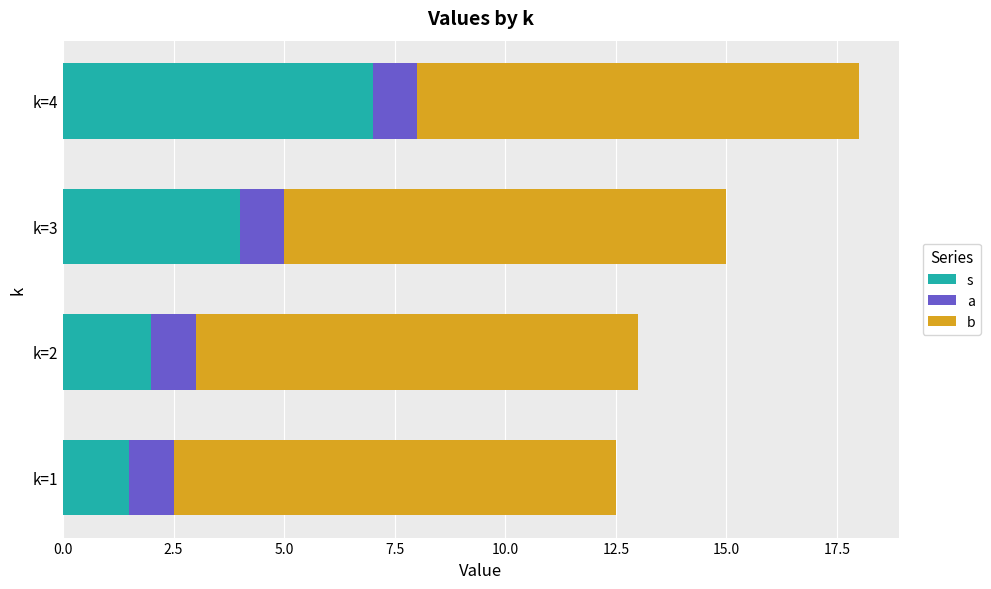

What is the total value across all series at k=2?

13.0